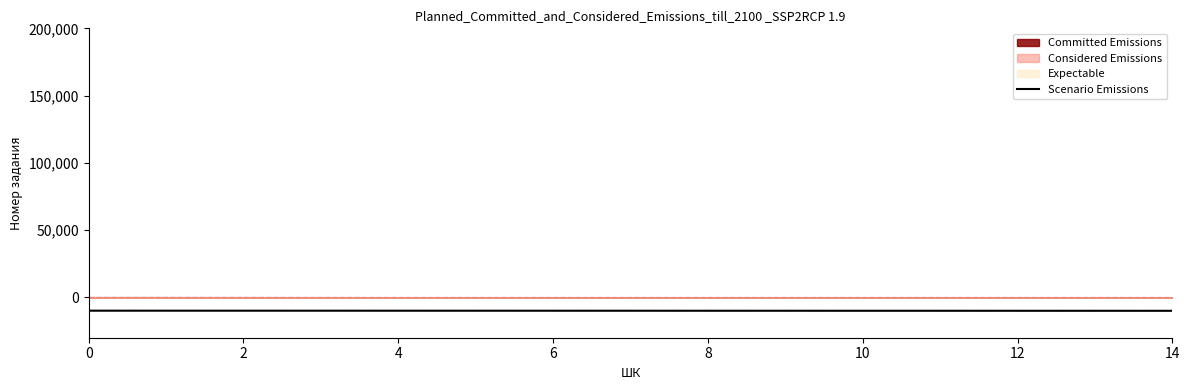

What is the maximum value for Scenario Emissions?

-9896.2